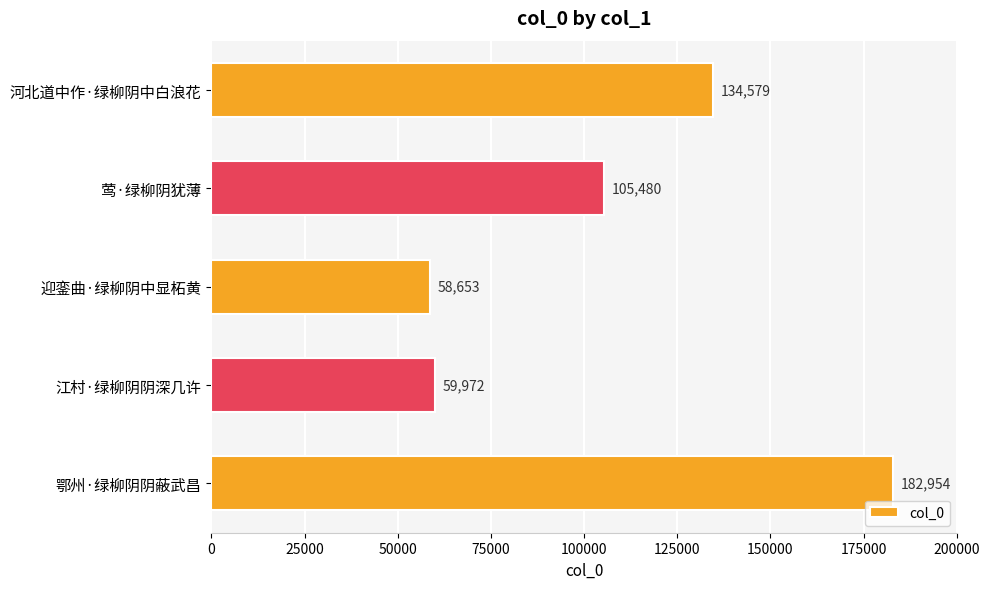

What is the change in value from 莺·绿柳阴犹薄 to 鄂州·绿柳阴阴蔽武昌?

+77474